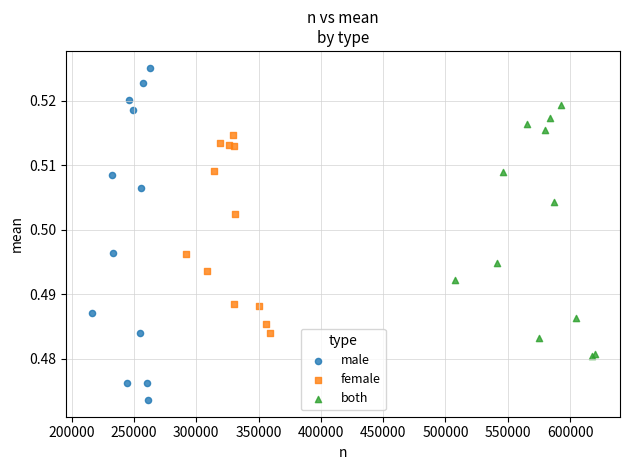

What are all the series names shown in the legend?

male, female, both